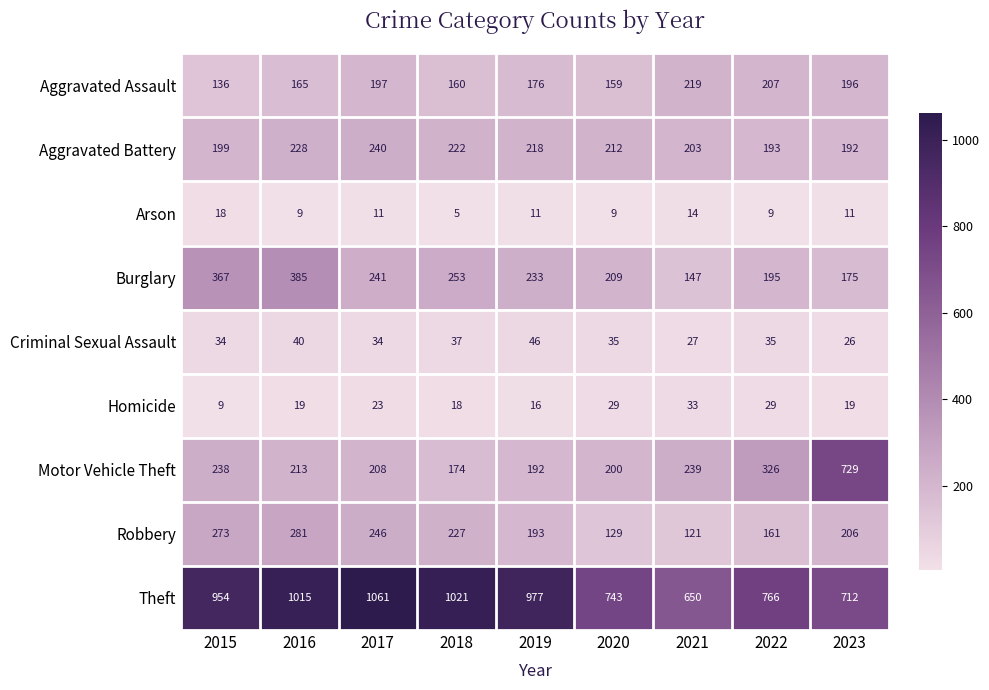

Rank the series at 2019 from highest to lowest value.

Theft, Burglary, Aggravated Battery, Robbery, Motor Vehicle Theft, Aggravated Assault, Criminal Sexual Assault, Homicide, Arson